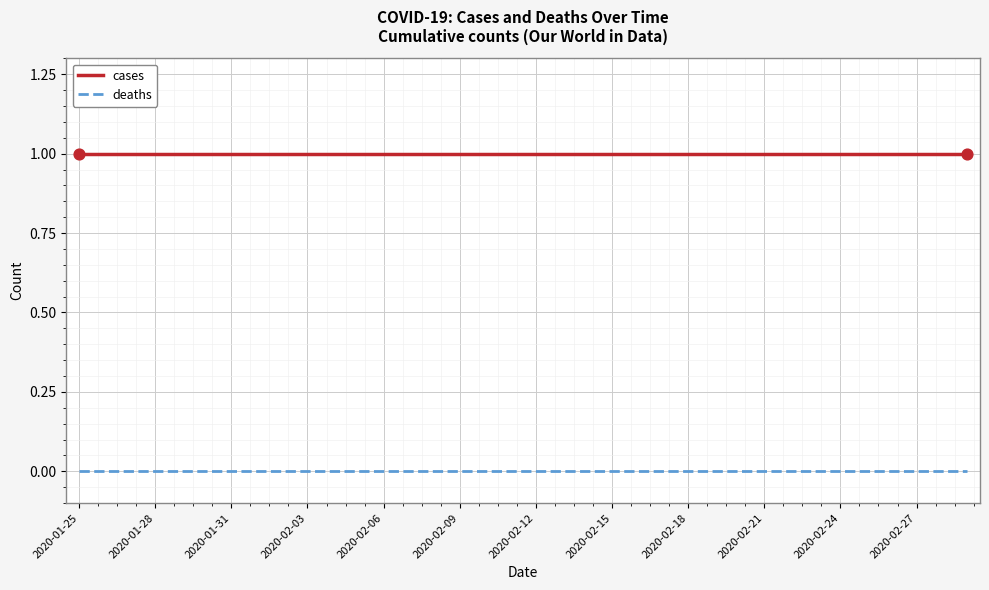

True or false: deaths and cases cross at least once.

False